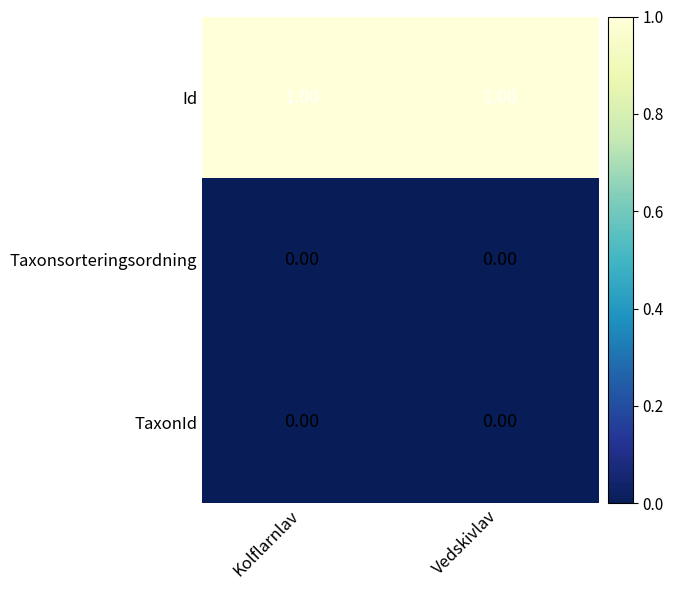

Between Kolflarnlav and Vedskivlav, which is larger?

Vedskivlav